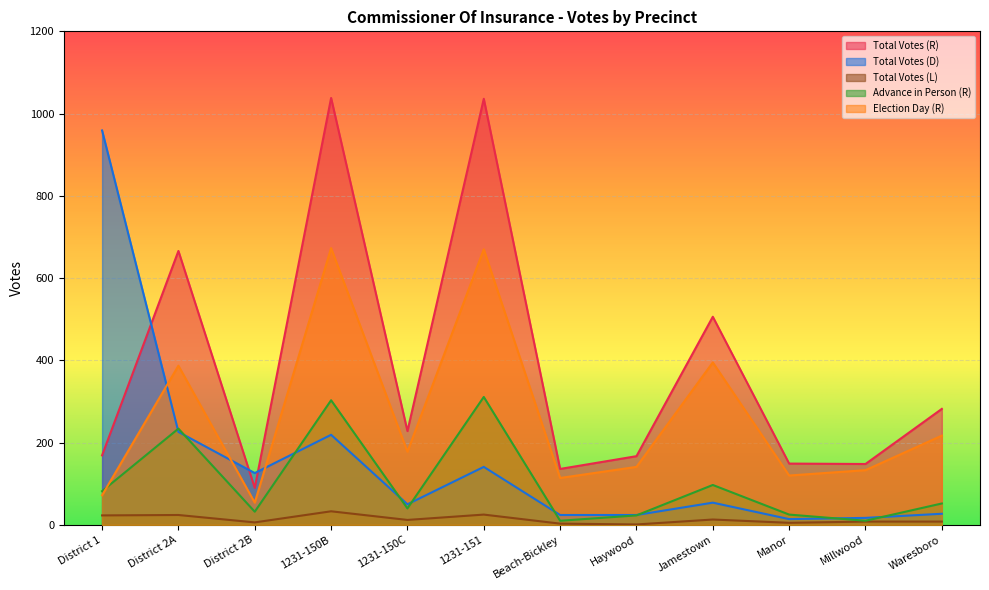

Where is the first local maximum for Advance in Person (R)?

District 2A